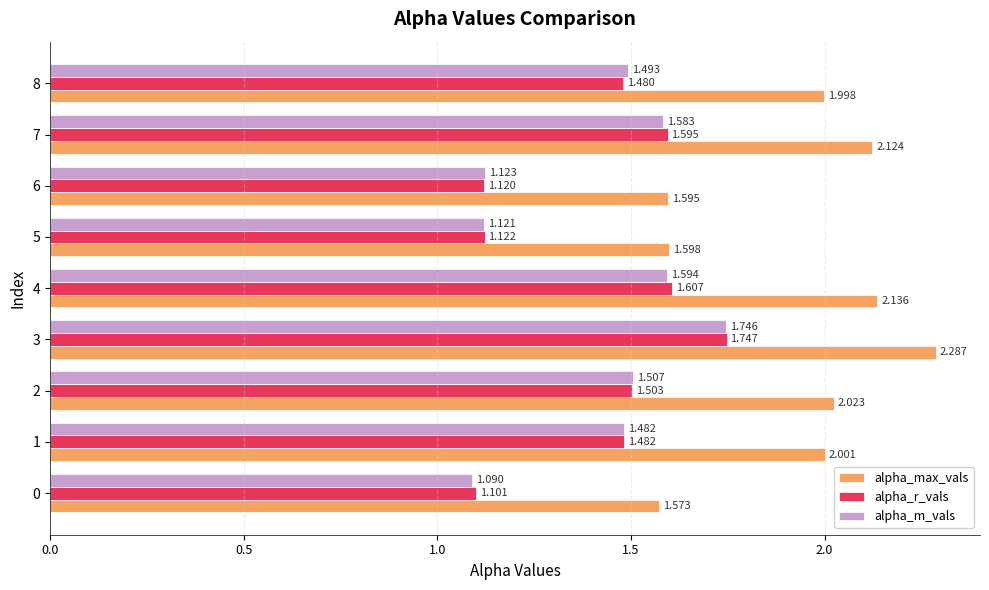

At how many categories does at least one series exceed 1?

9